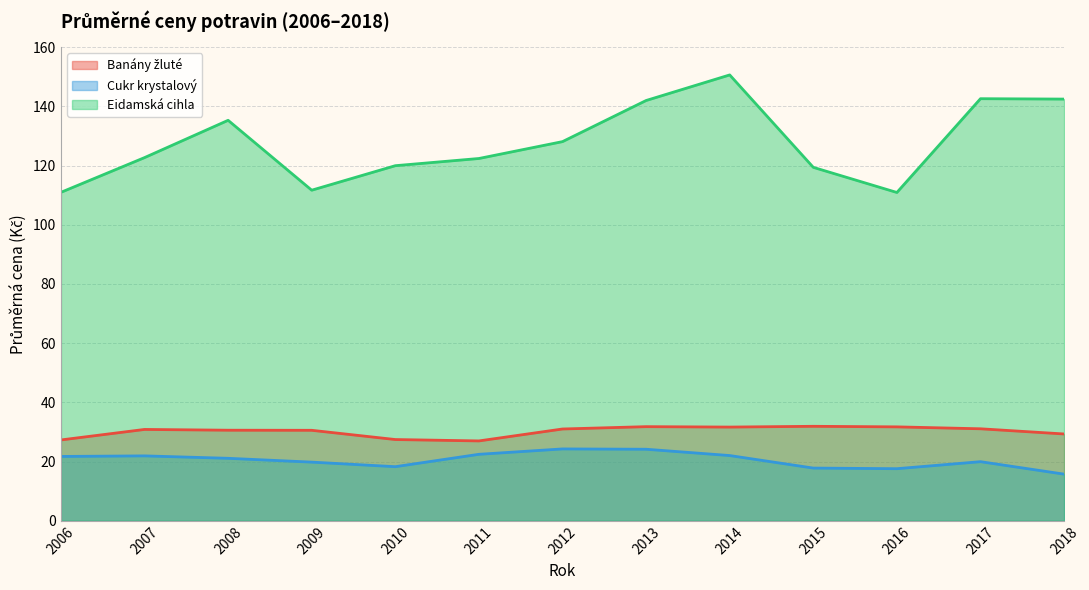

The Banány žluté series shows 30.6 at 2008. True or false?

True